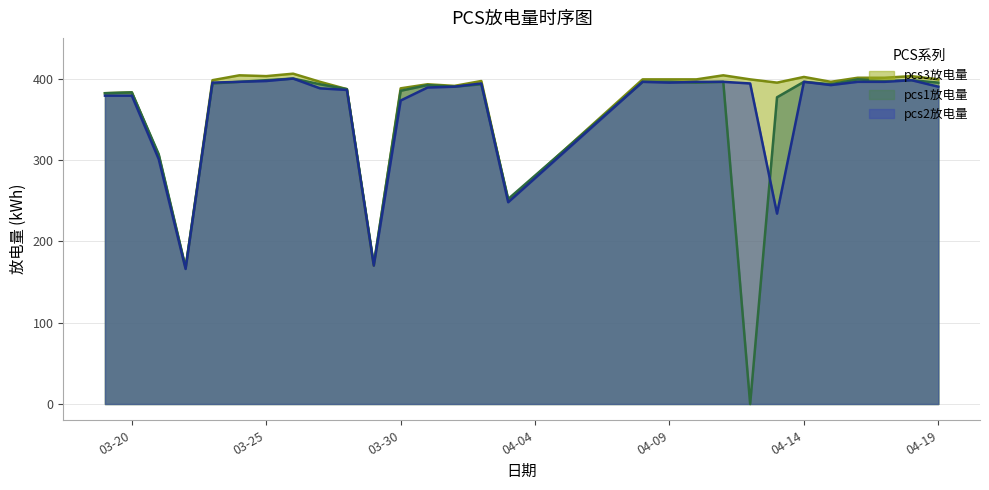

True or false: pcs1放电量 has a value of 665 at 2020-04-11.

False